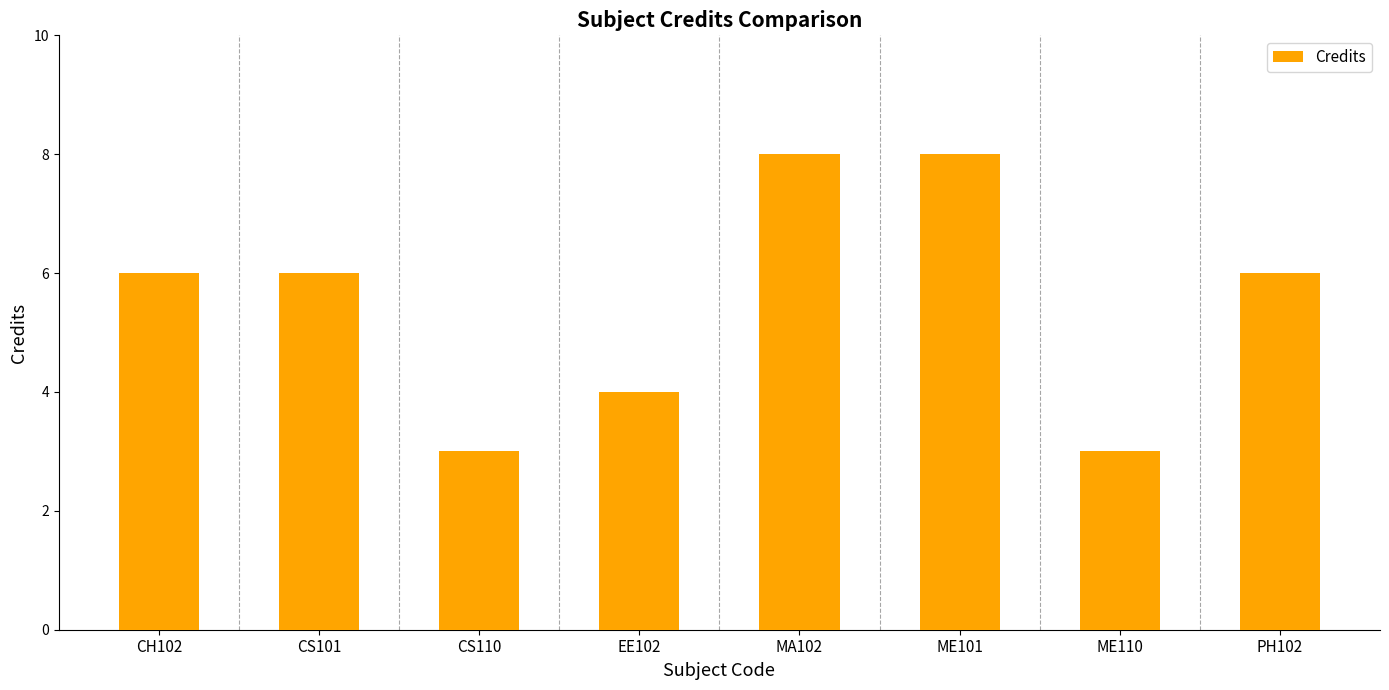

Is it true that the value at ME110 is 4?

False